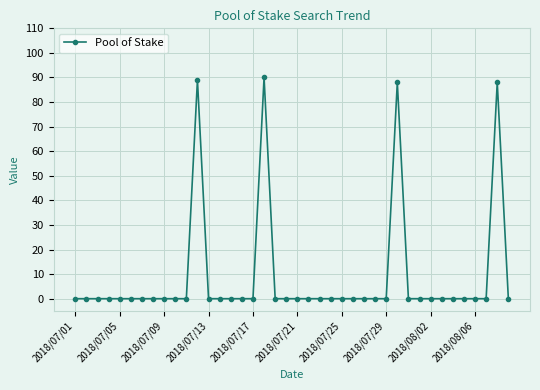

What is the greatest value displayed?

90